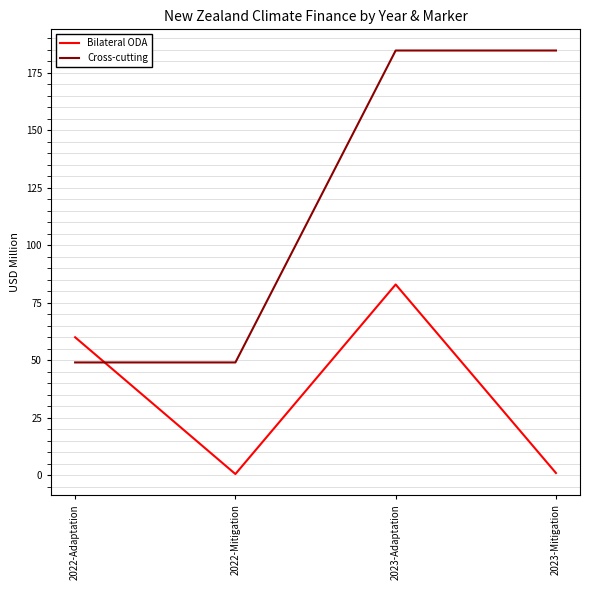

What is the sum of all Bilateral ODA values?

144.5